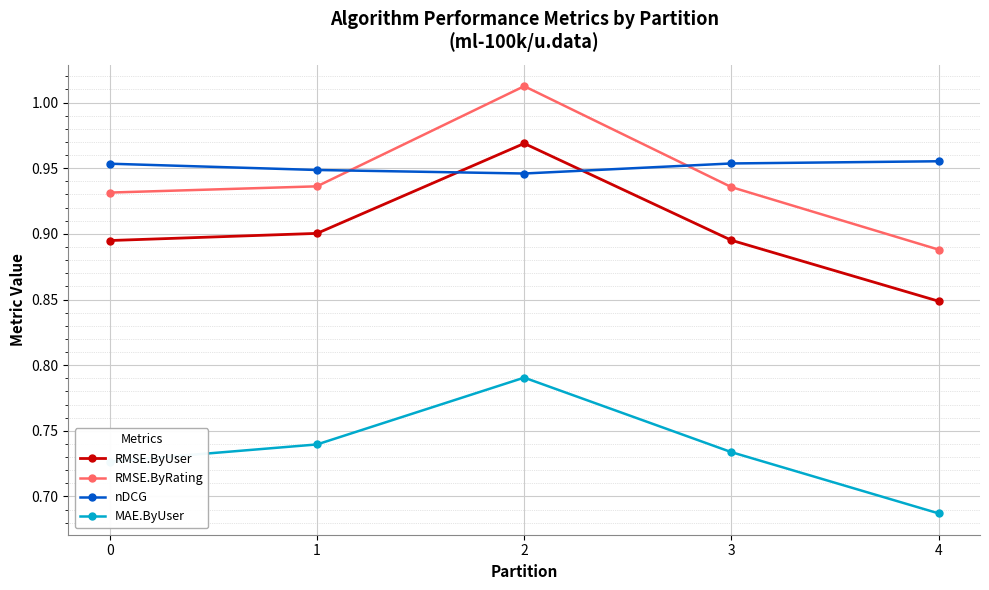

At which label is RMSE.ByUser closest to 0?

4